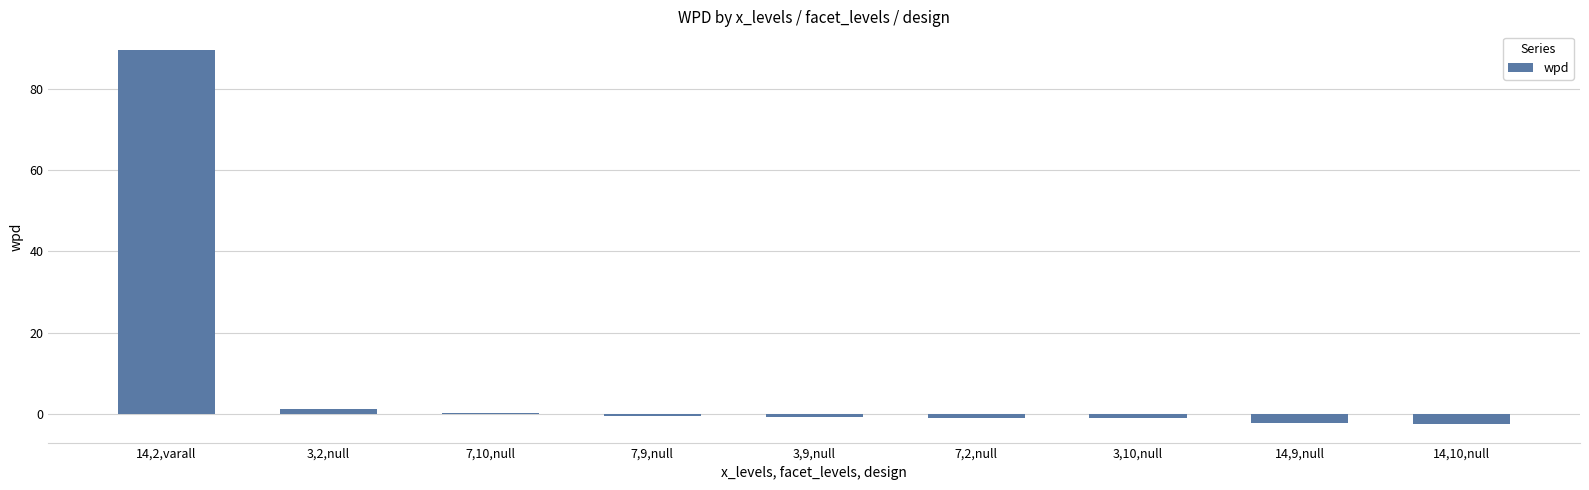

Read the value at 14,10,null.

-2.5